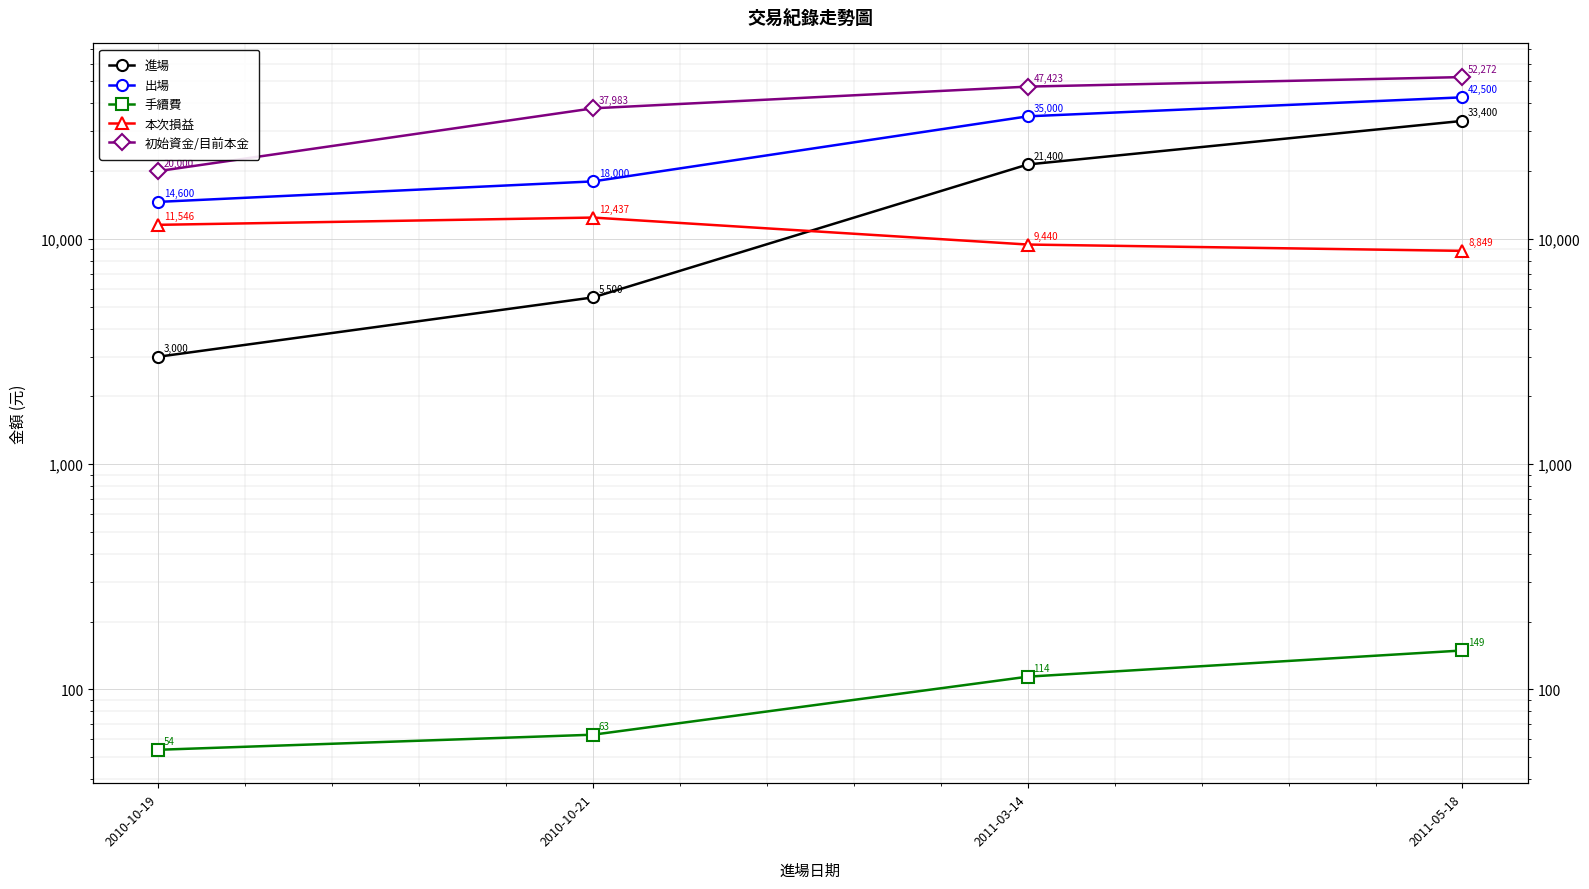

How many lines are shown in the chart?

5